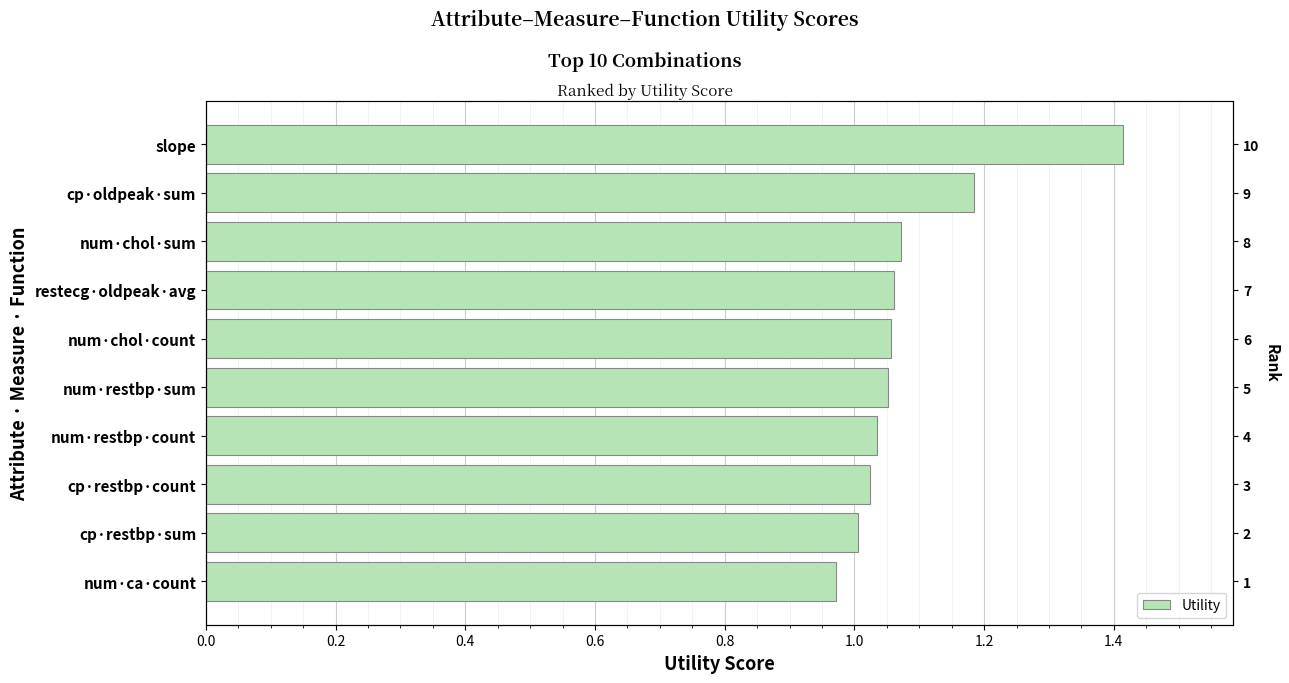

What is the difference between the second highest and minimum values?

0.2